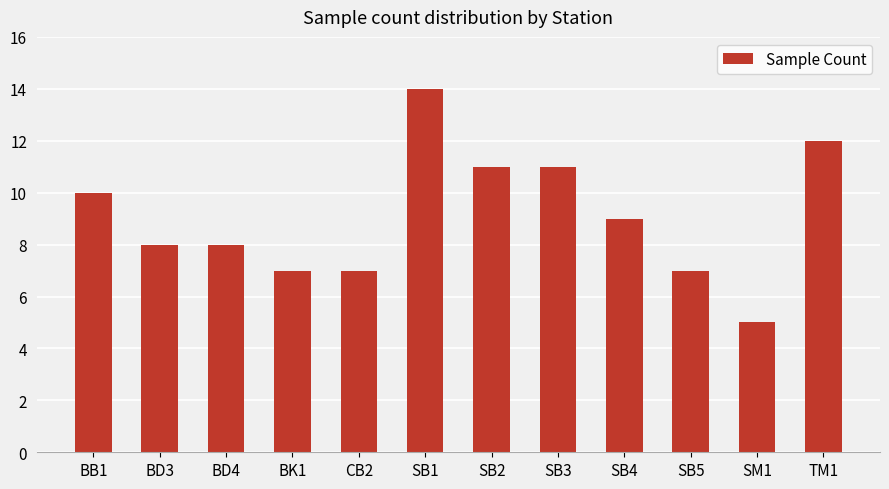

What is the maximum value shown in the chart?

14